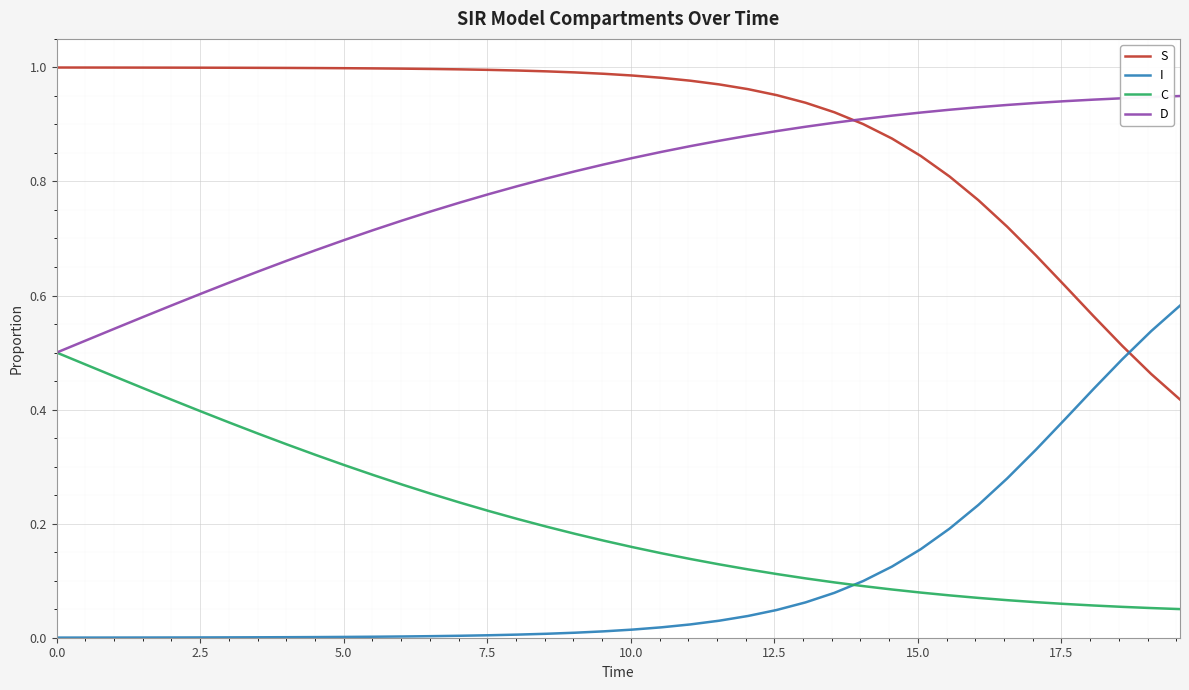

True or false: C and S intersect in this chart.

False